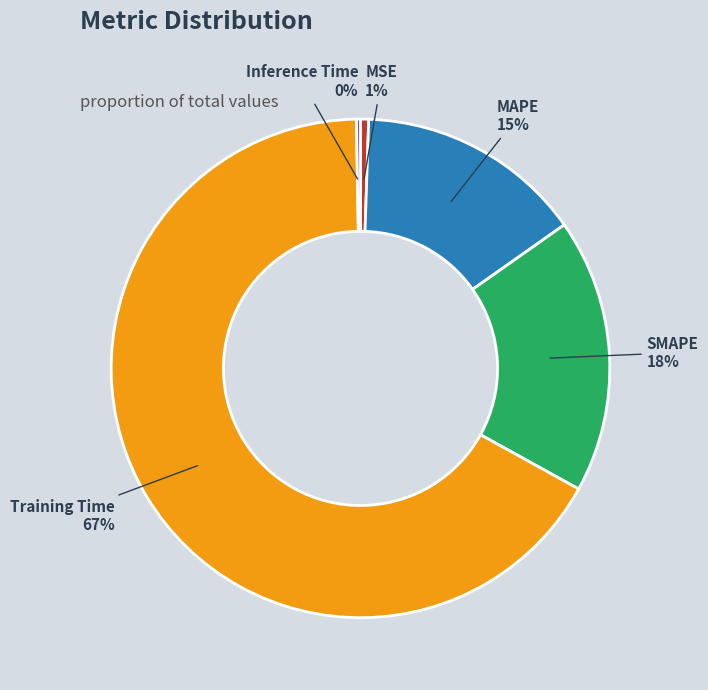

The MAPE slice represents 28% of the pie. True or false?

False